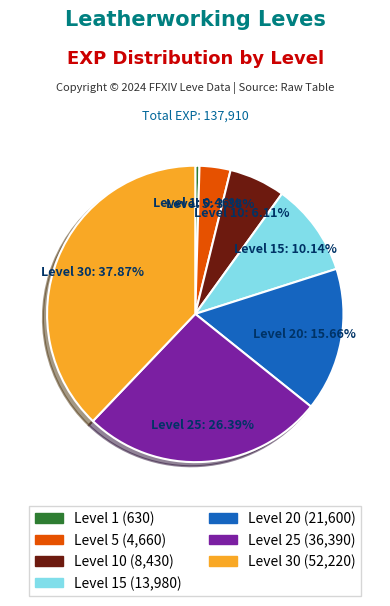

Count the number of slices in the pie.

7